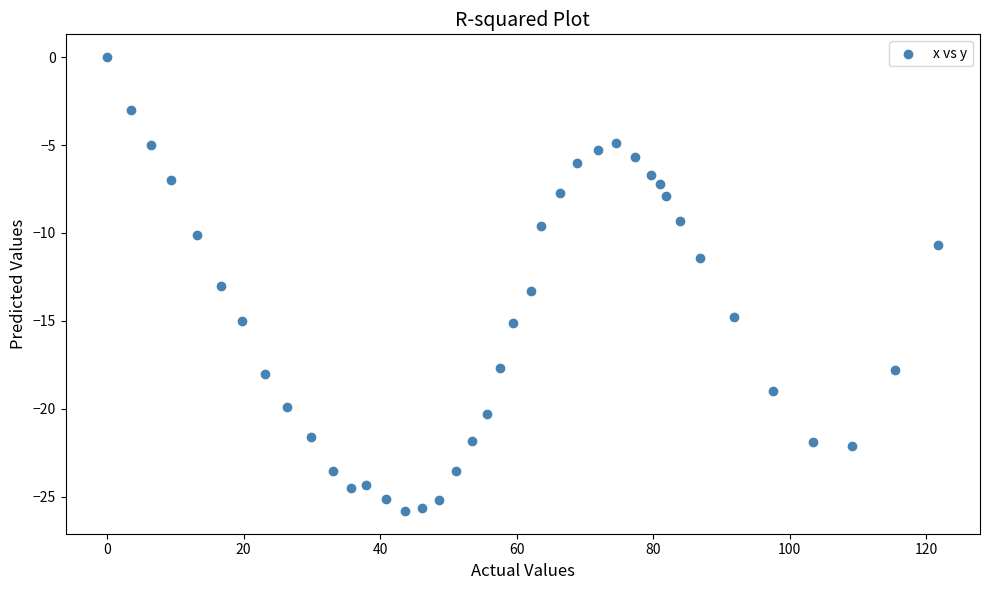

What is the range of X values (max minus min)?

121.8